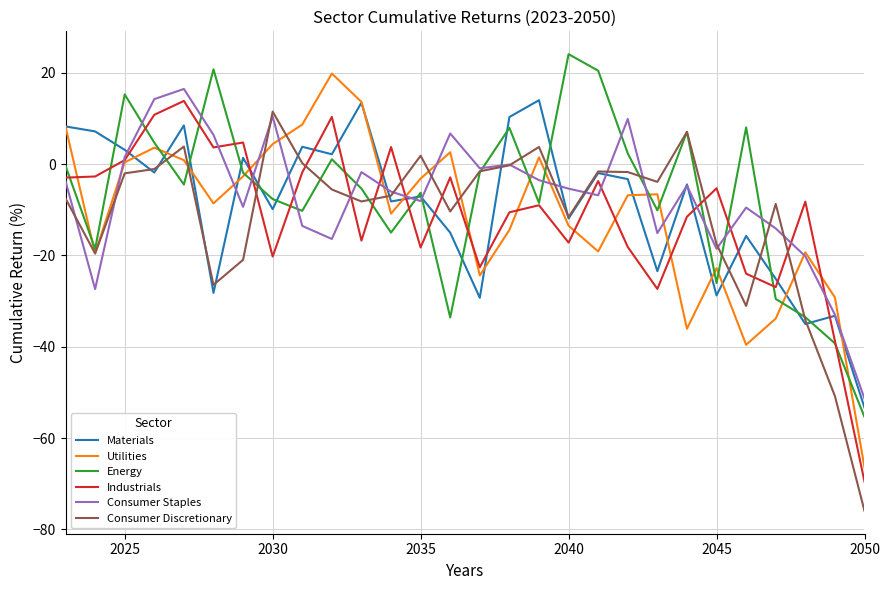

Does the chart have visible grid lines?

Yes